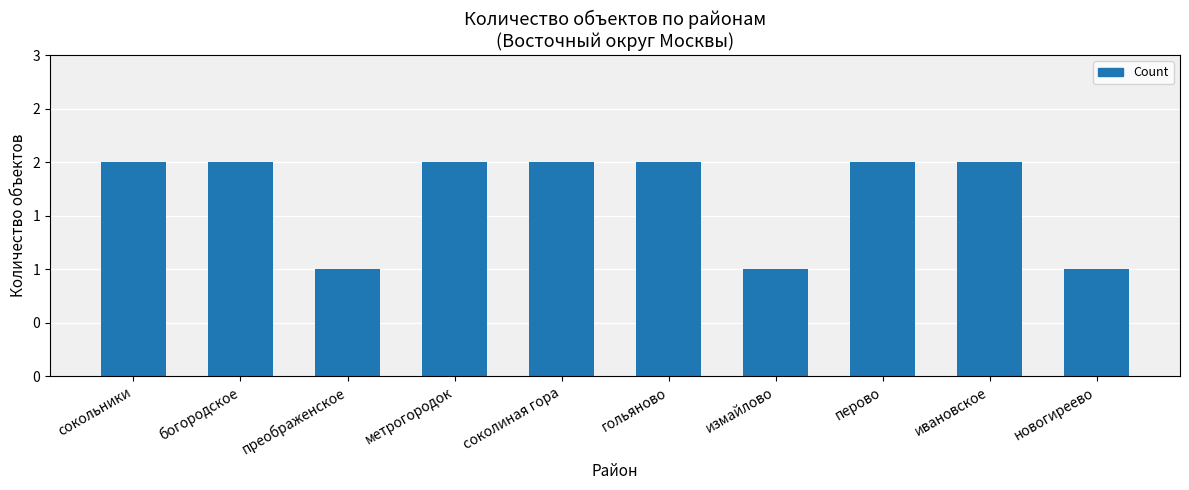

Reading left to right, extract all data points from this chart.

2	2	1	2	2	2	1	2	2	1